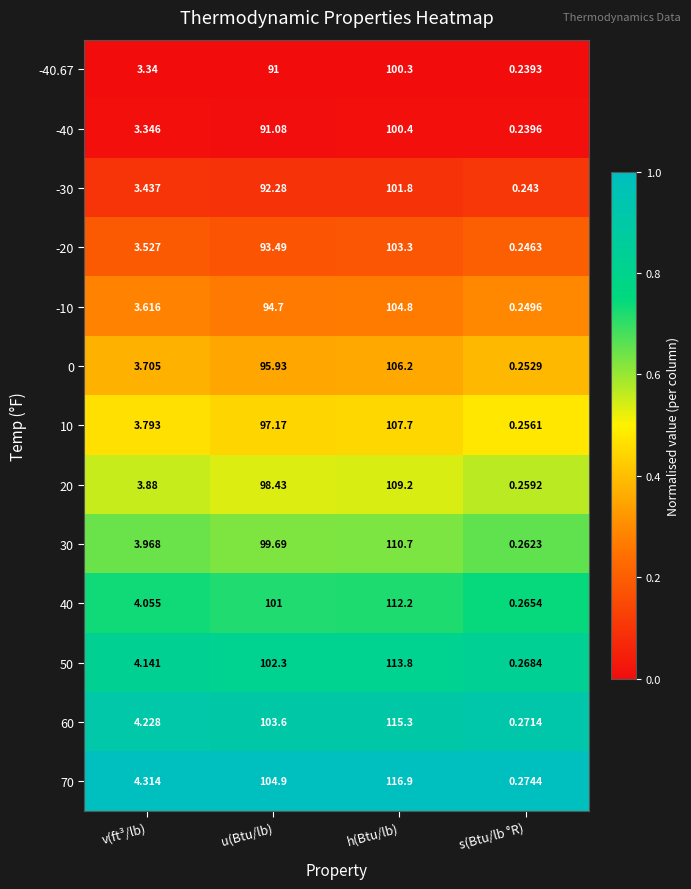

List the labels in order of -40.67 value, largest first.

h(Btu/lb), u(Btu/lb), v(ft³/lb), s(Btu/lb °R)